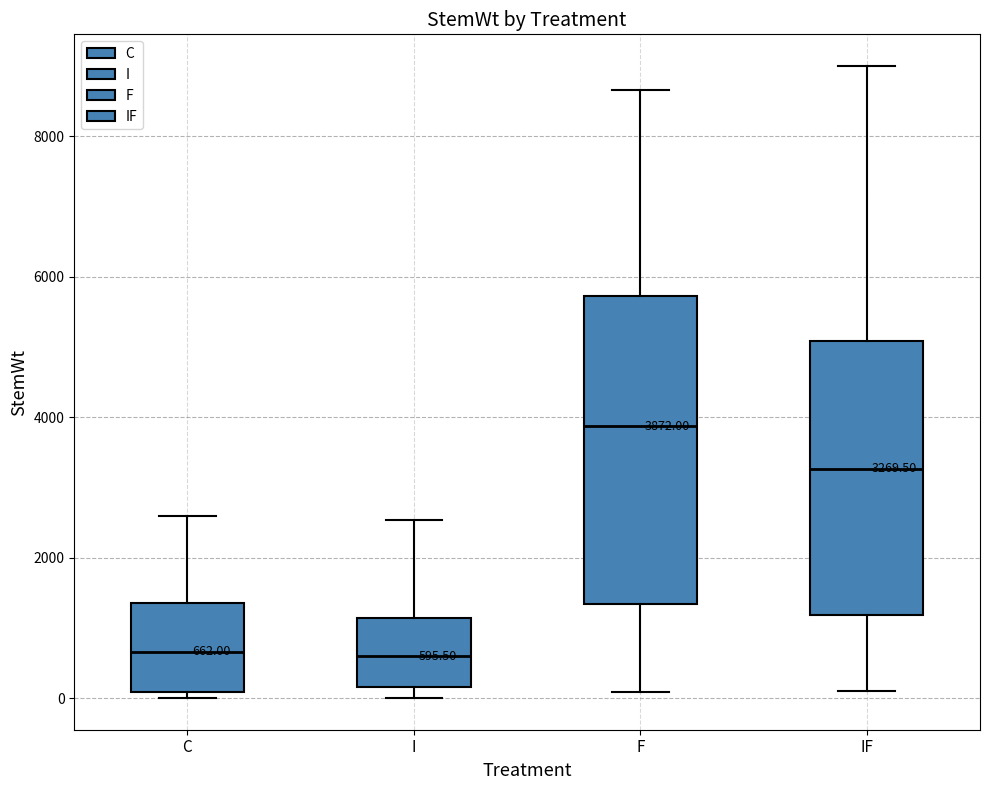

Which box is the tallest, from its lower edge to its upper edge?

F